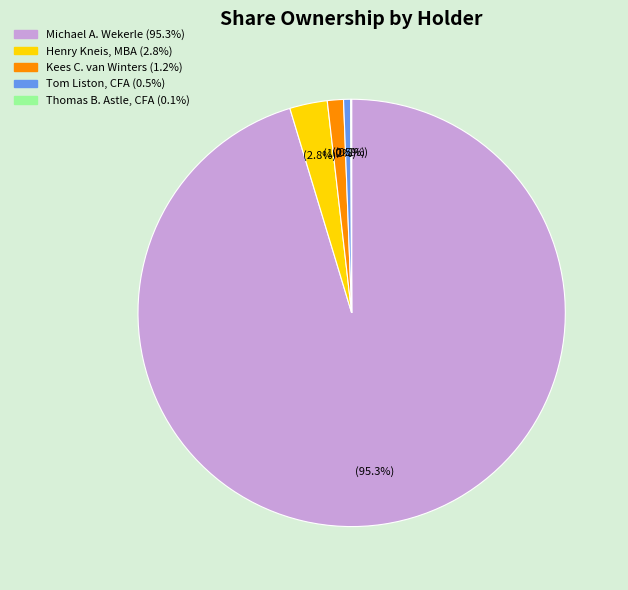

What percentage is NOT represented by Tom Liston, CFA?

99.5%